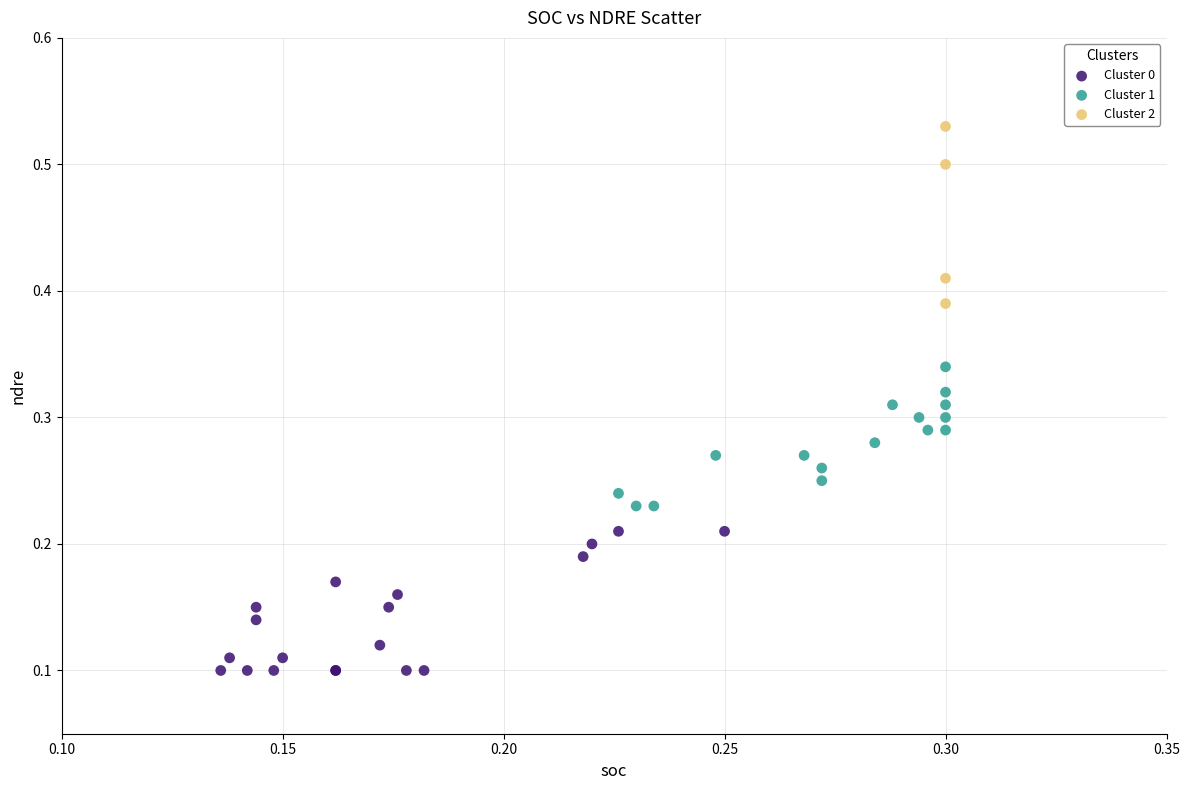

Which series contains the lowest Y value?

Cluster 0